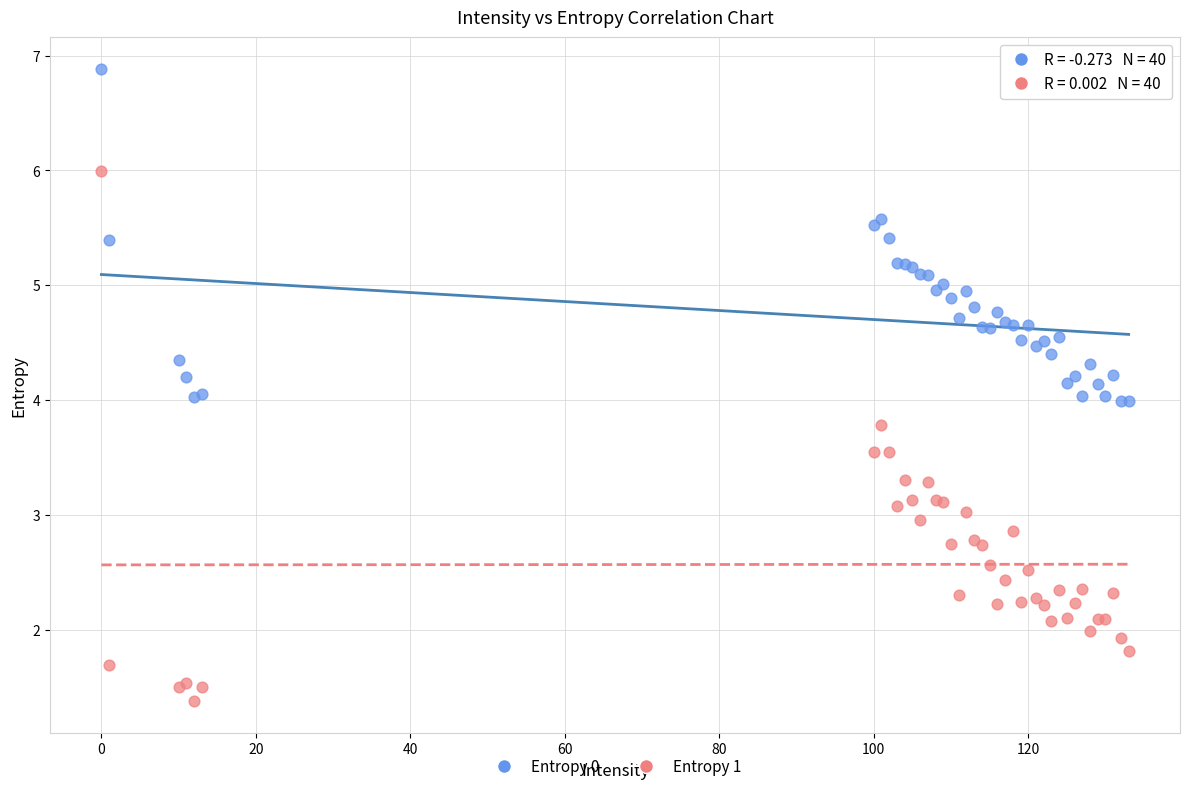

Which series reaches the minimum Y coordinate?

Entropy 1